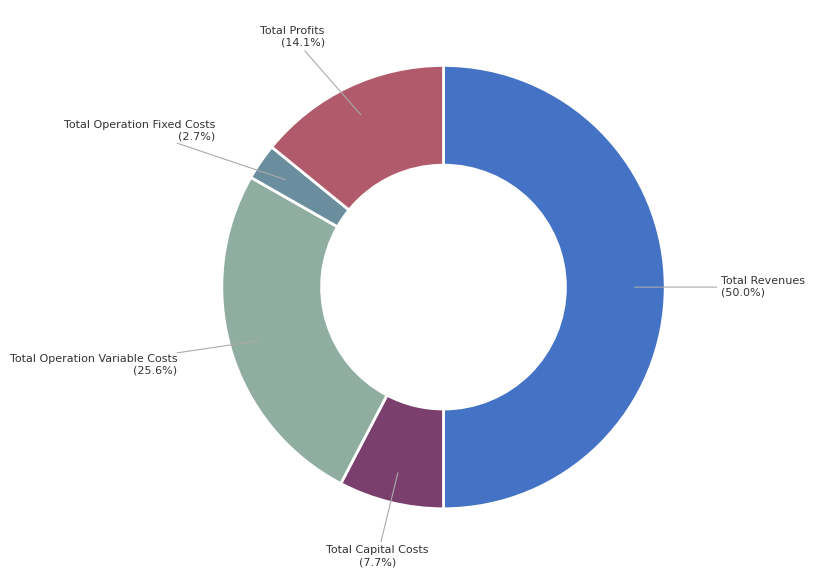

Count the number of slices in the pie.

5